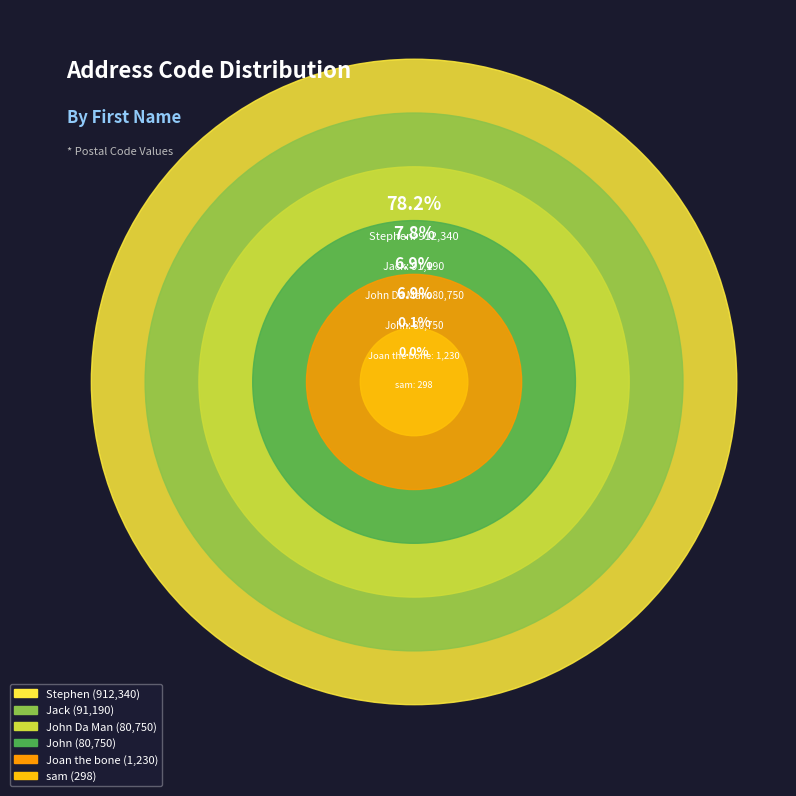

Rank the categories by value from lowest to highest.

sam, Joan the bone, John, John Da Man, Jack, Stephen